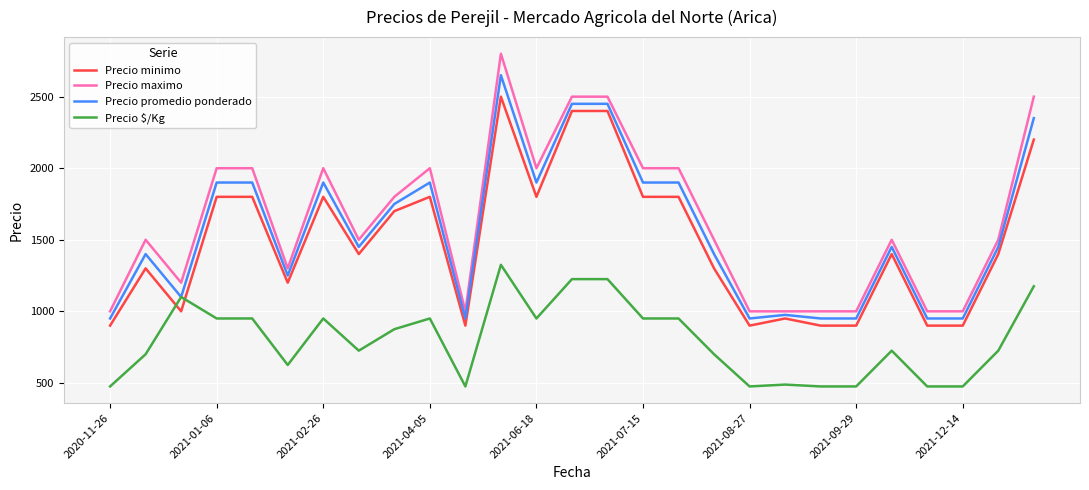

List the series in order of their peak value, lowest first.

Precio $/Kg, Precio minimo, Precio promedio ponderado, Precio maximo